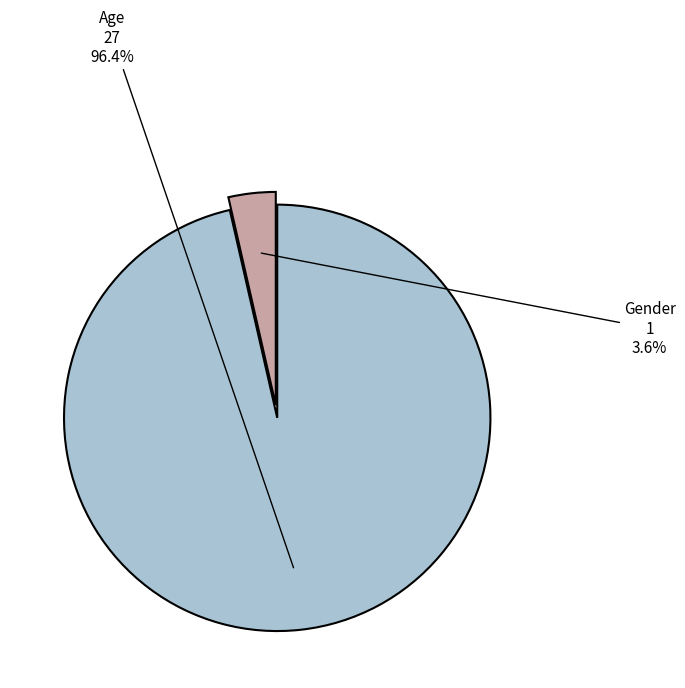

How much of the chart is everything except Gender?

96.4%